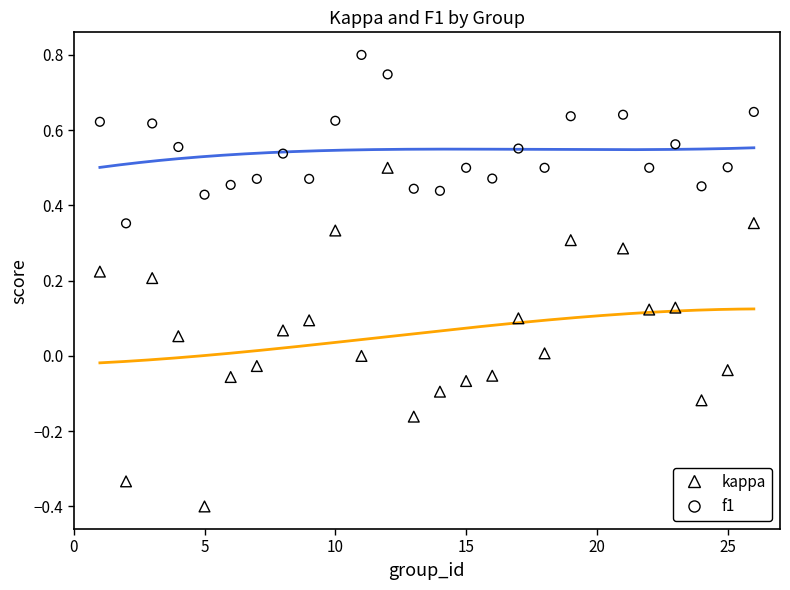

Which series reaches the minimum Y coordinate?

kappa